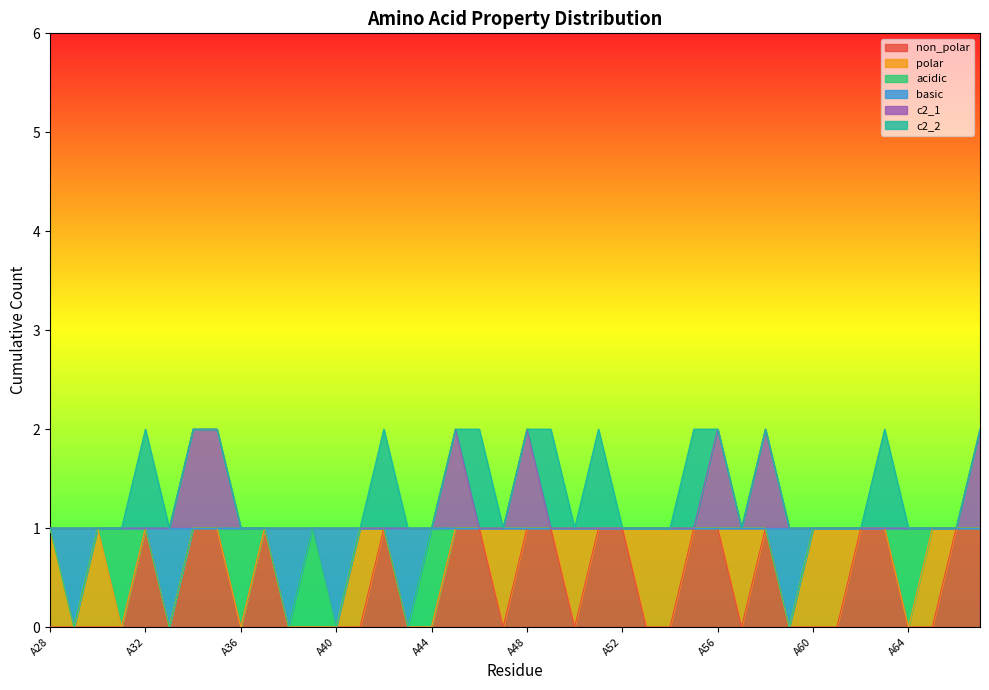

What is the value of the non_polar point at the 36th from the left?

1